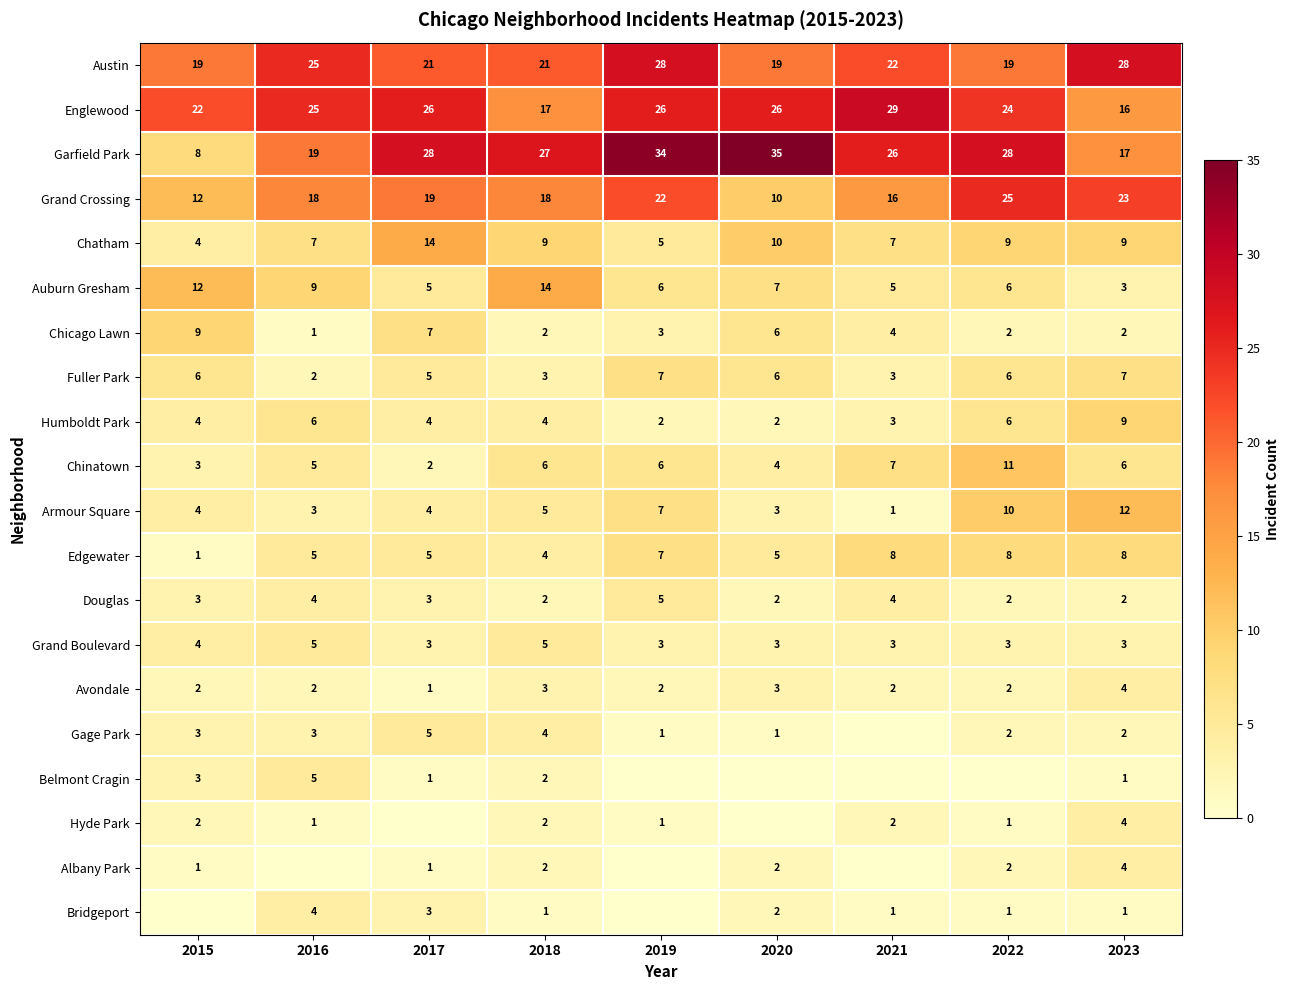

True or false: Englewood has a value of 26 at 2020.

True